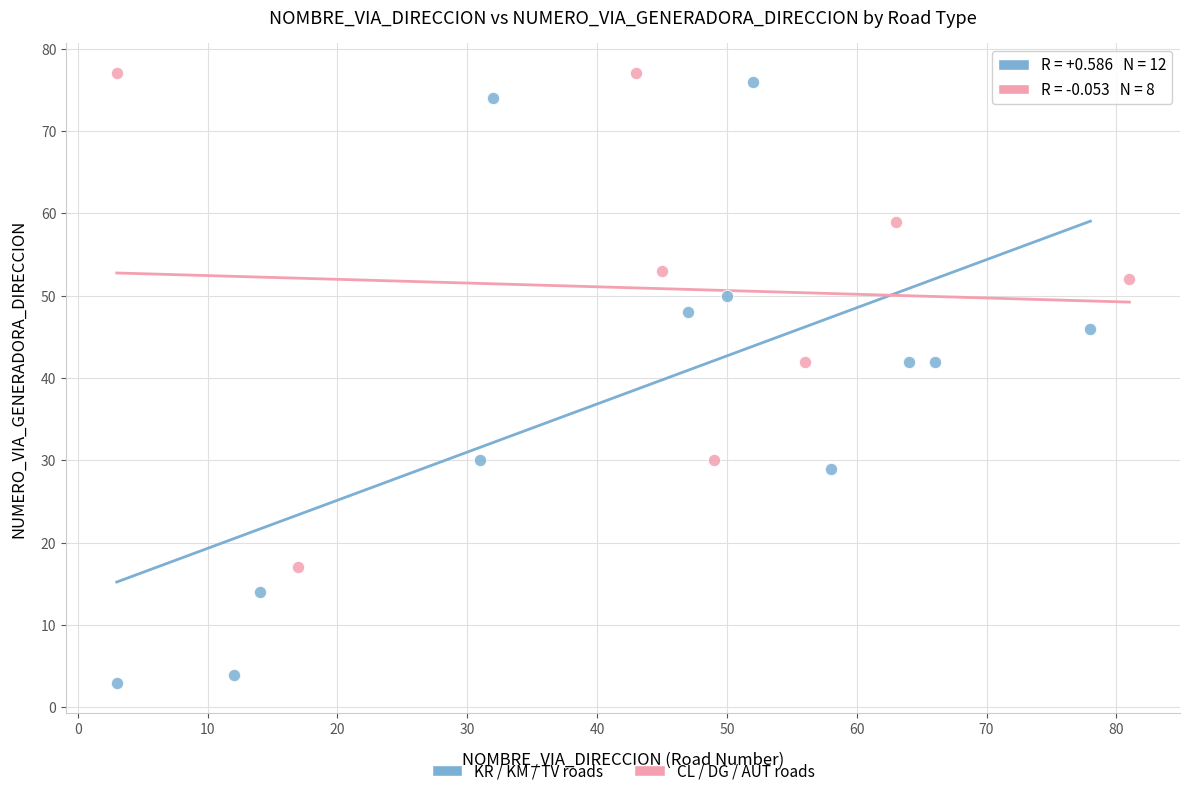

Which series has the largest Y range (max minus min)?

KR / KM / TV roads